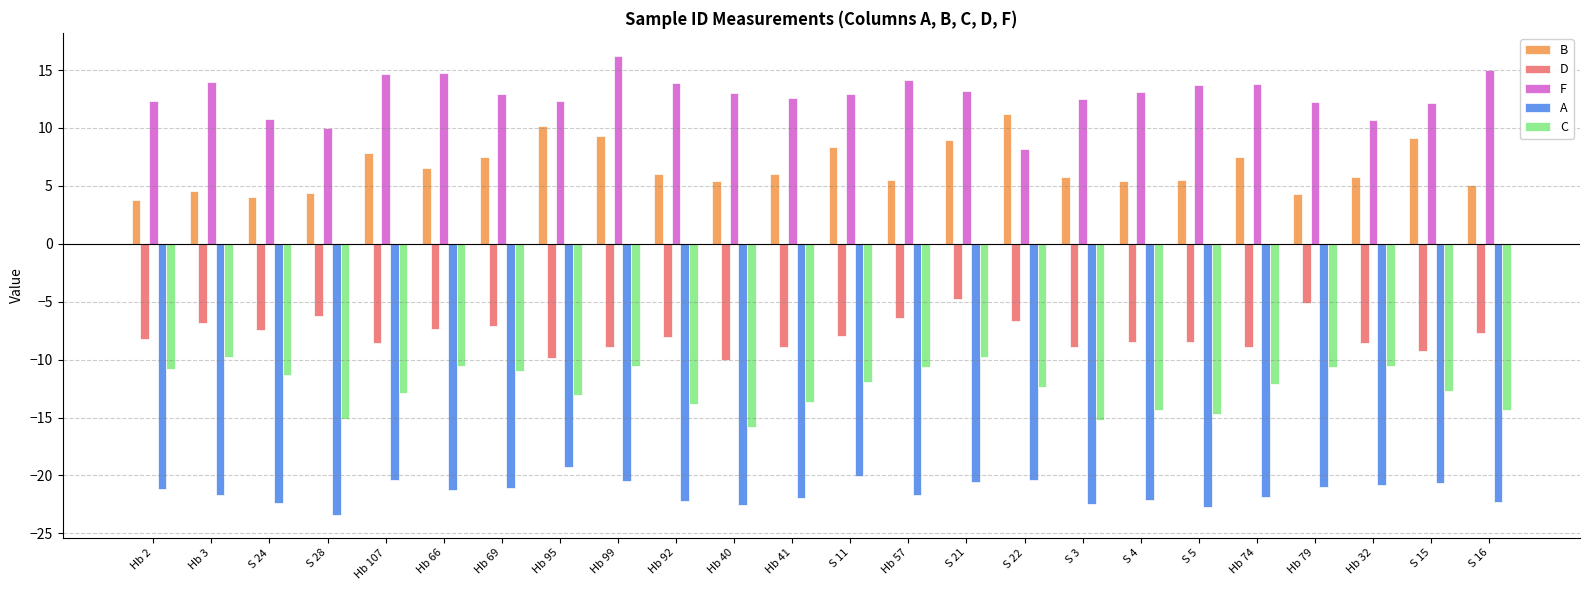

How many data points in B are less than 6?

12